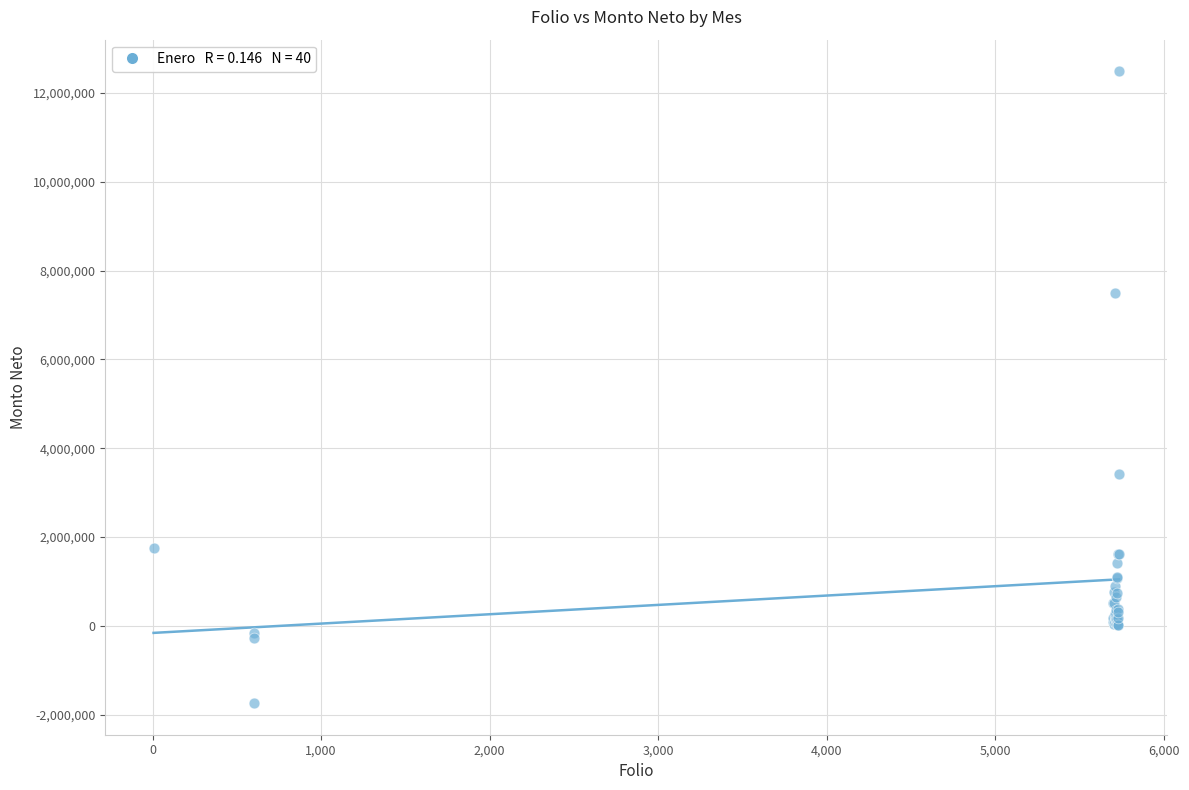

What Y value in the scatter plot is closest to 5373659?

3420000